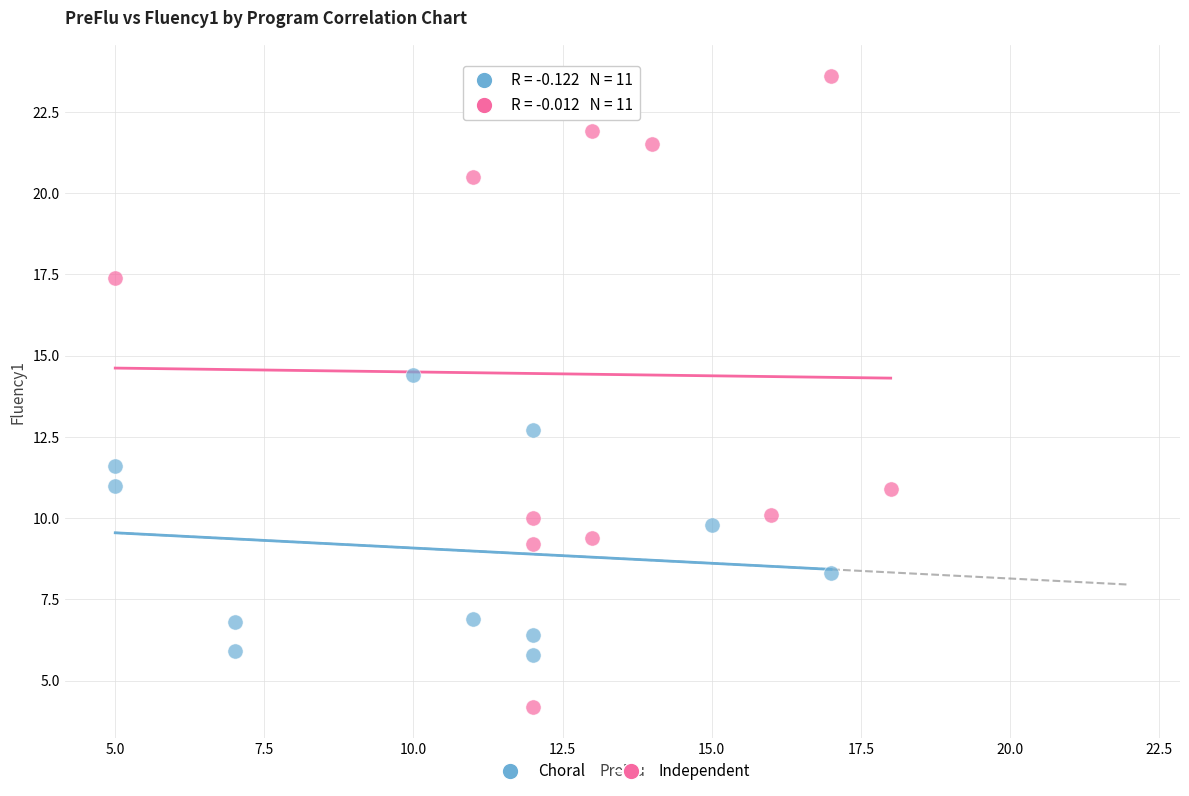

Which series contains the highest Y value?

Independent